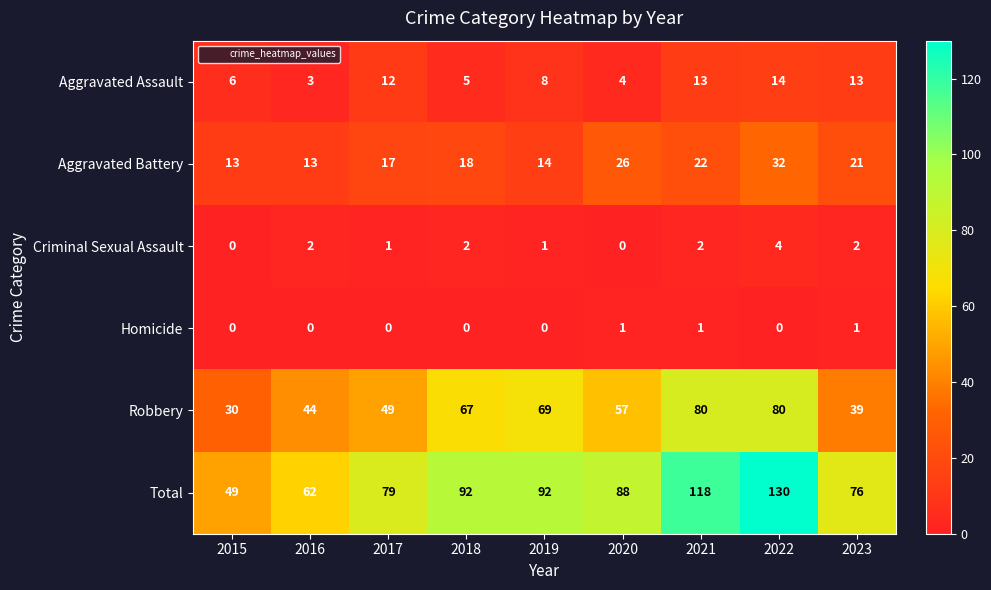

Which series has the largest range (max minus min)?

Total